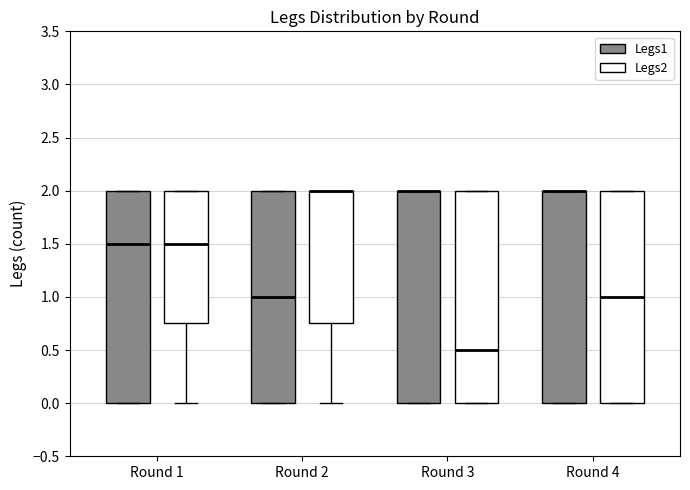

Reading left to right, transcribe this box plot: for each box, give where its median line is, the range the box spans, and where its two whiskers end, as read against the y-axis. The values are not printed on the chart, so give them approximately, as read against the axis.

Round 1 (Legs1): median 1.50, box 0.00 to 2.00, whiskers 0.00 to 2.00
Round 1 (Legs2): median 1.50, box 0.75 to 2.00, whiskers 0.00 to 2.00
Round 2 (Legs1): median 1.00, box 0.00 to 2.00, whiskers 0.00 to 2.00
Round 2 (Legs2): median 2.00 (drawn on the box's upper edge), box 0.75 to 2.00, whiskers 0.00 to 2.00
Round 3 (Legs1): median 2.00 (drawn on the box's upper edge), box 0.00 to 2.00, whiskers 0.00 to 2.00
Round 3 (Legs2): median 0.50, box 0.00 to 2.00, whiskers 0.00 to 2.00
Round 4 (Legs1): median 2.00 (drawn on the box's upper edge), box 0.00 to 2.00, whiskers 0.00 to 2.00
Round 4 (Legs2): median 1.00, box 0.00 to 2.00, whiskers 0.00 to 2.00